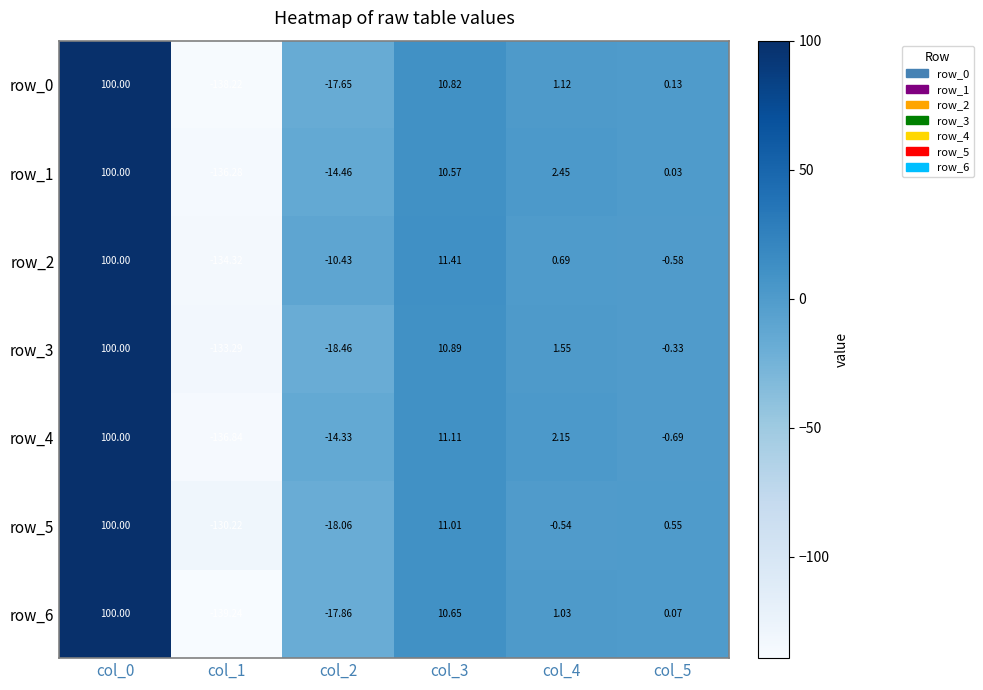

How many data points in row_3 are above 1?

3